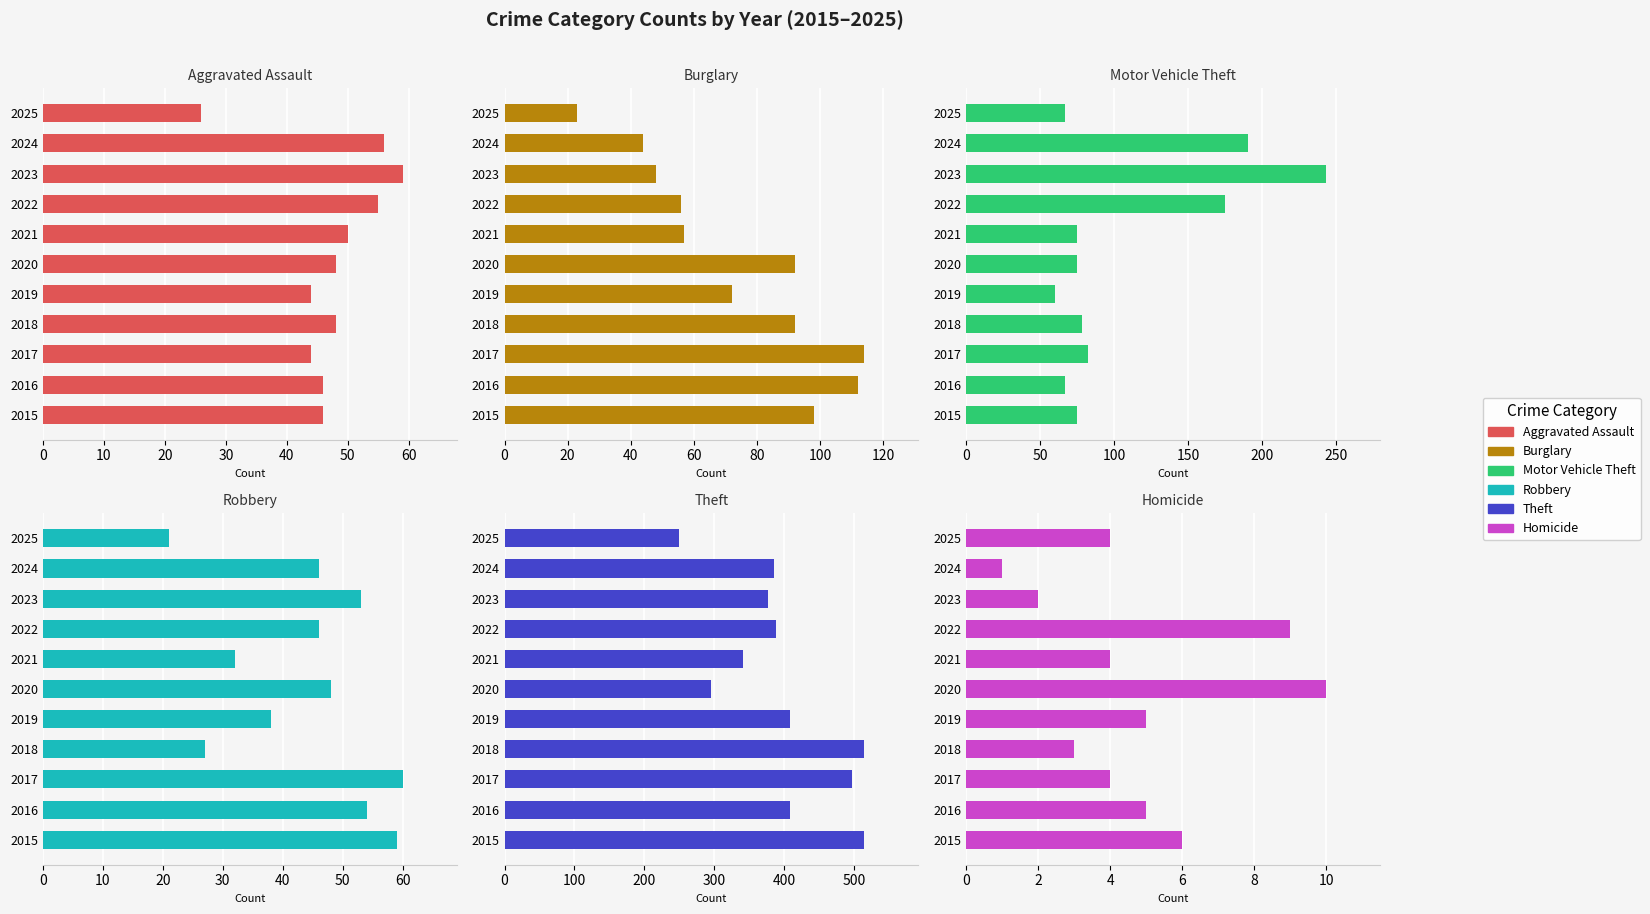

What is the value of the Burglary bar at the 7th from the left?

57